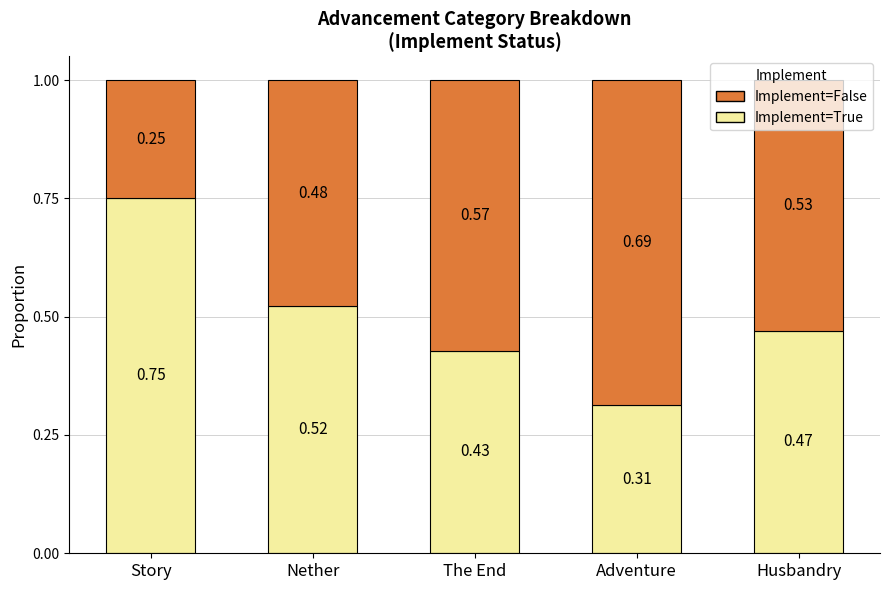

At which label does Implement=True reach its minimum?

Adventure